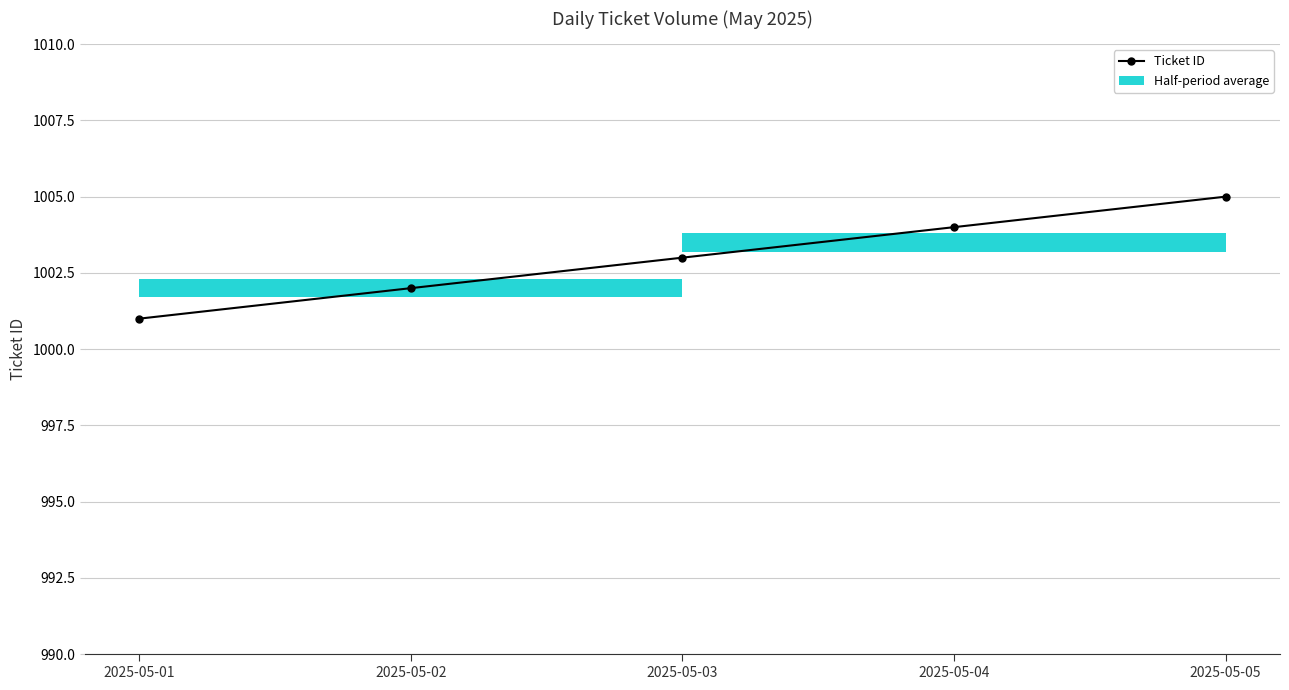

List the labels in order of value, smallest first.

2025-05-01, 2025-05-02, 2025-05-03, 2025-05-04, 2025-05-05